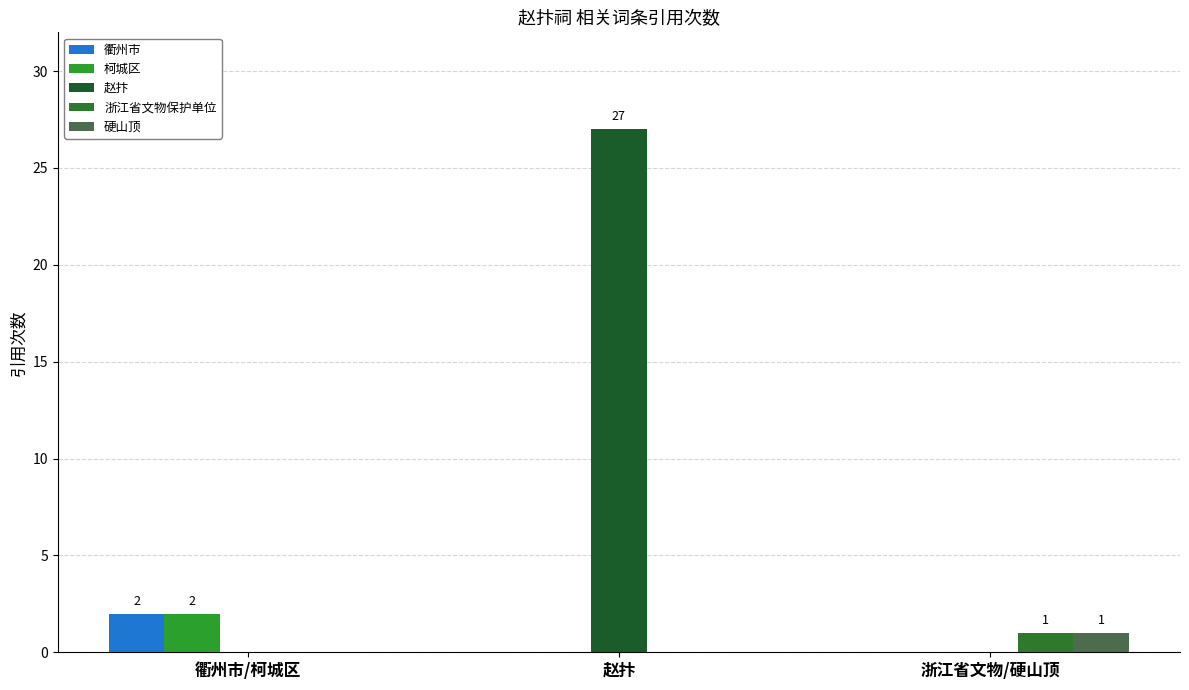

Reading right to left, transcribe all the data shown in this chart.

衢州市: 0	0	2
柯城区: 0	0	2
赵抃: 0	27	0
浙江省文物保护单位: 1	0	0
硬山顶: 1	0	0